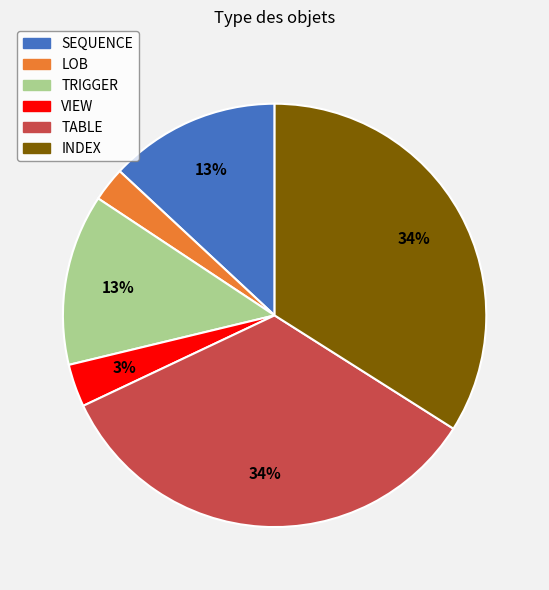

Between VIEW and TABLE, which is larger?

TABLE